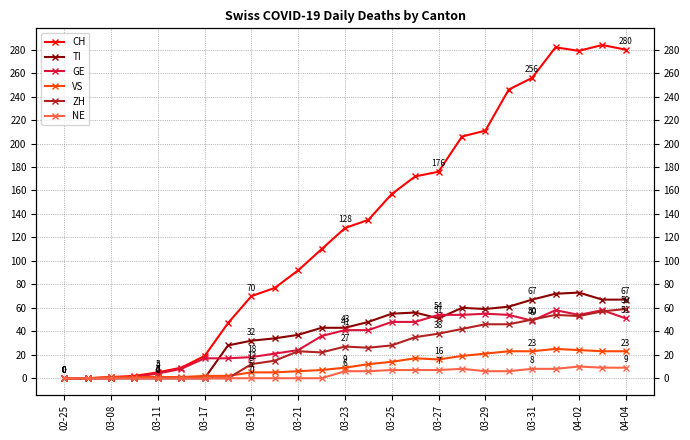

True or false: CH and NE cross at least once.

False